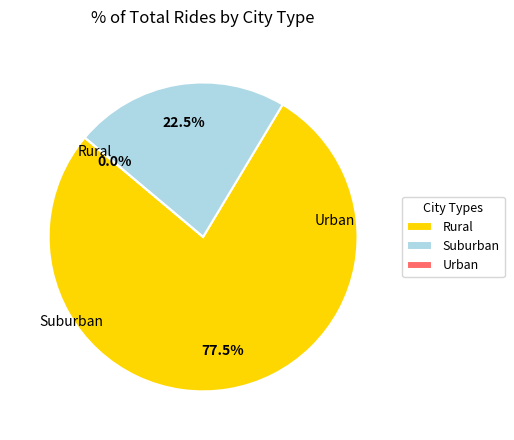

How many slices are in this pie chart?

3